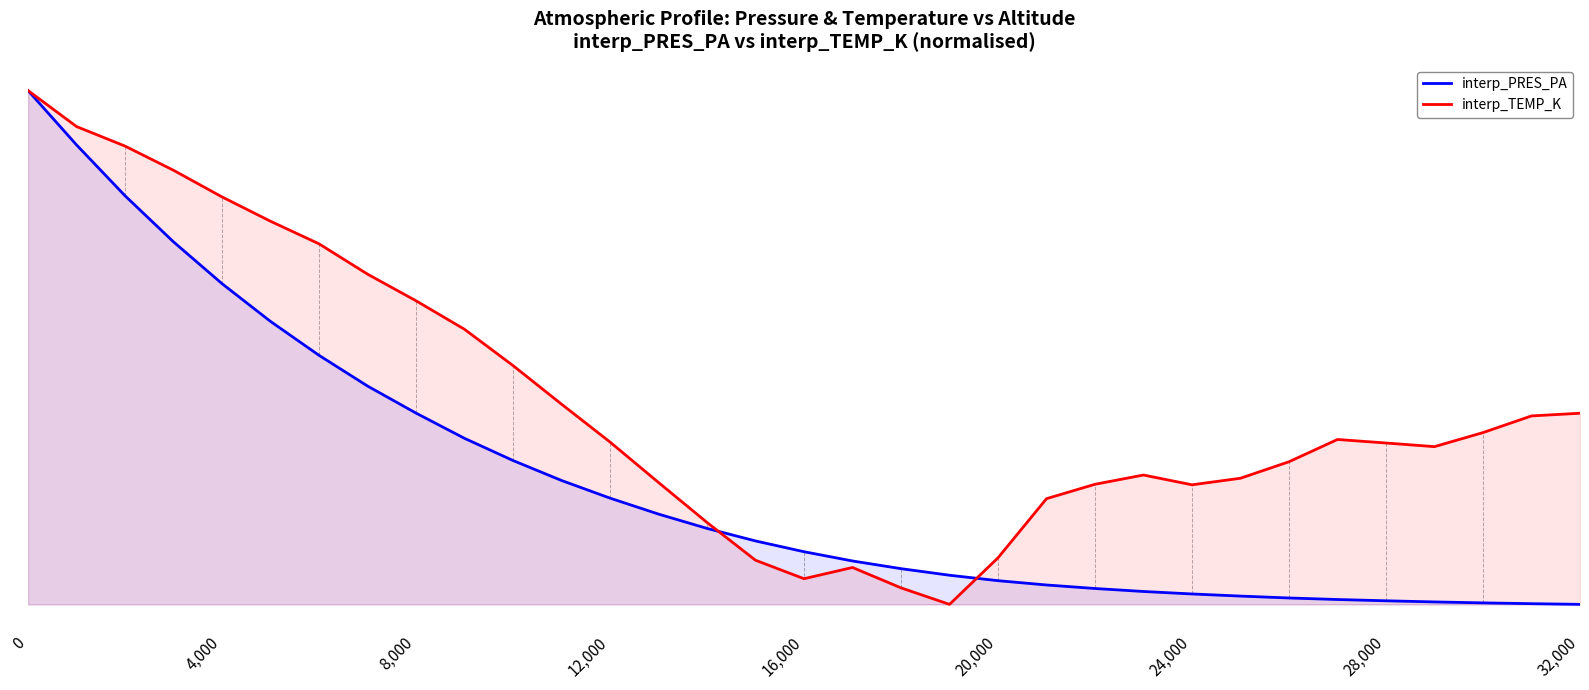

True or false: interp_TEMP_K has a value of 0.0 at 16,000.

True